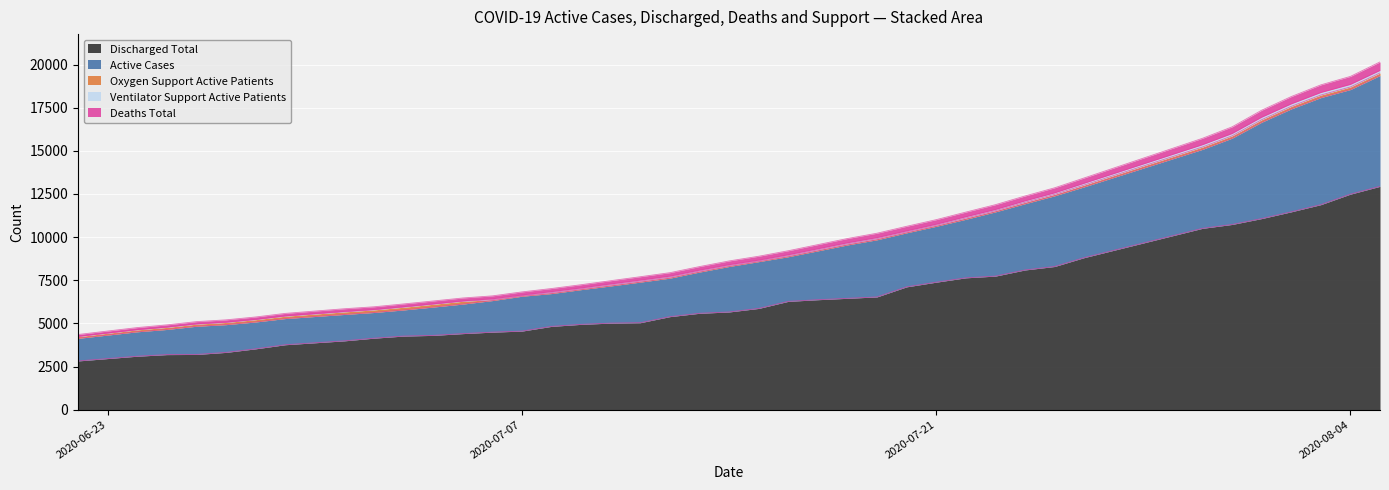

At which category is the sum across all series the highest?

2020-08-05